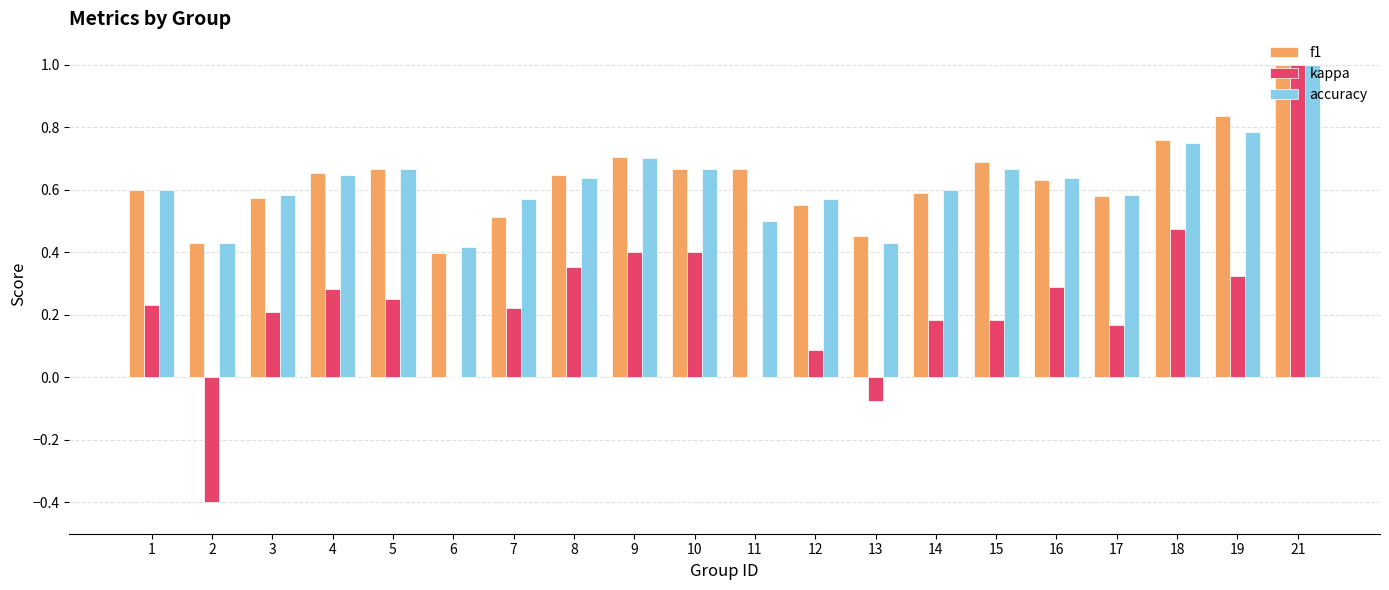

Are the bars grouped side by side (vs. stacked)?

Yes